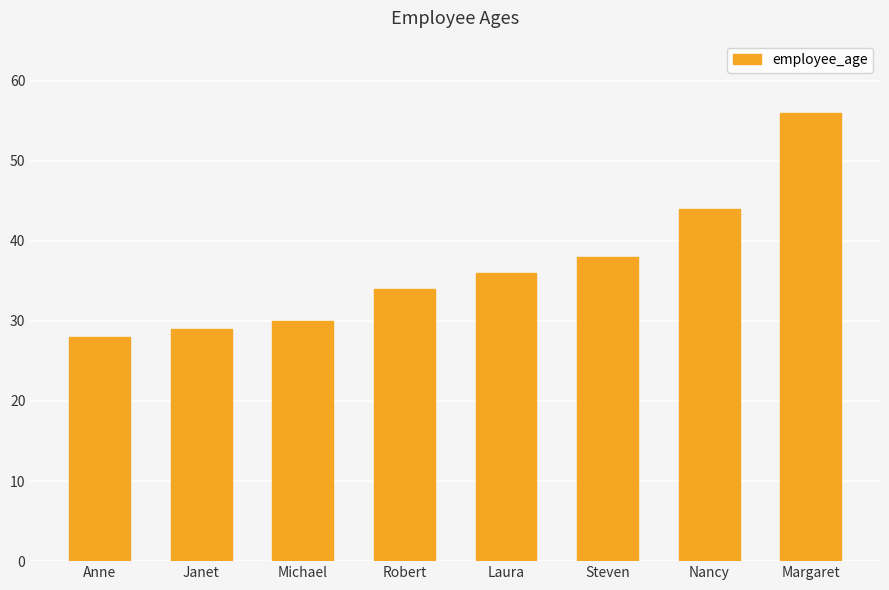

What is the label of the 7th bar from the right?

Janet